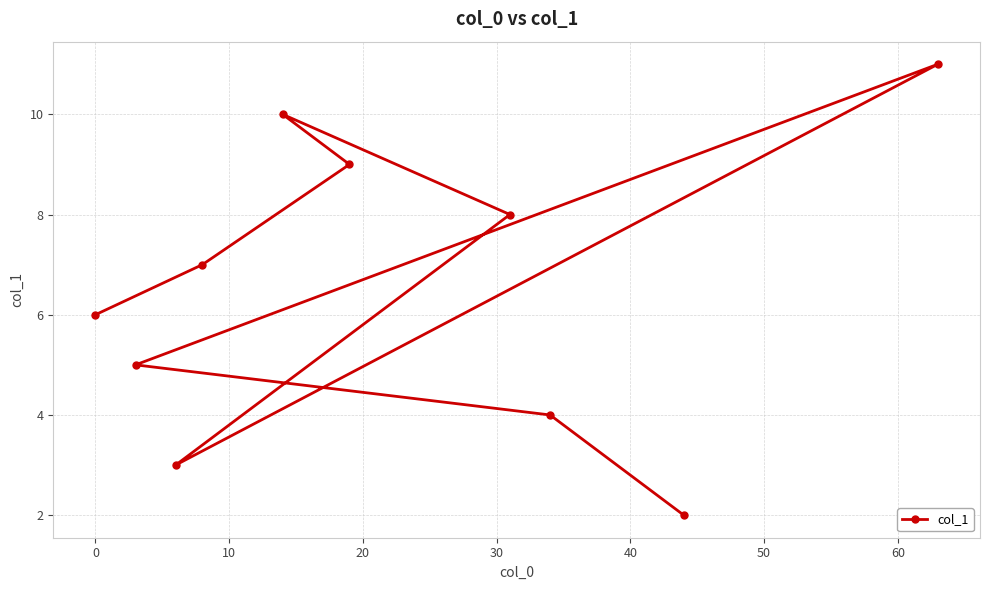

What is the difference between the second highest and second lowest values?

7